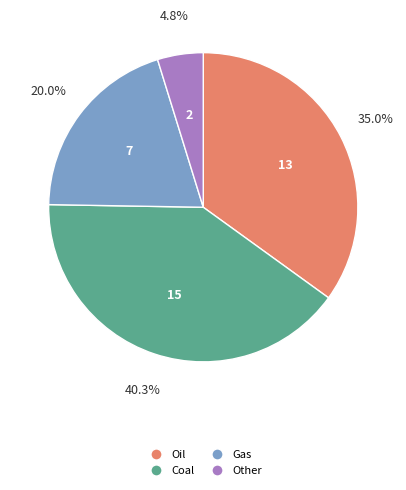

Count the number of slices in the pie.

4